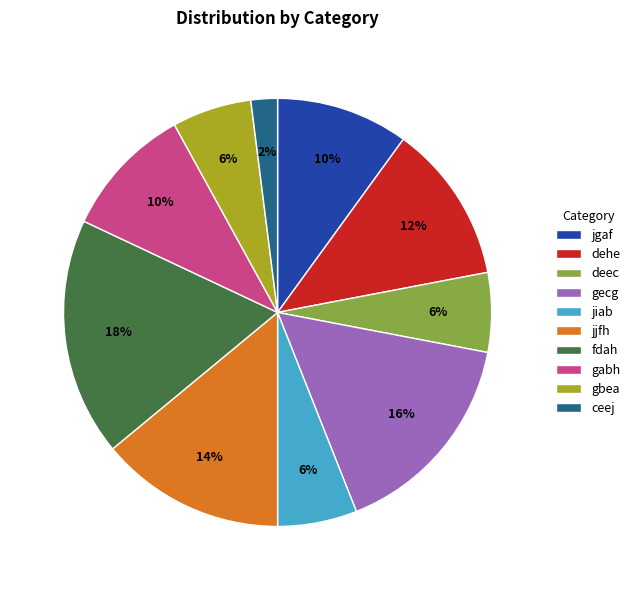

To the nearest percent, what percentage of the pie is dehe?

12%